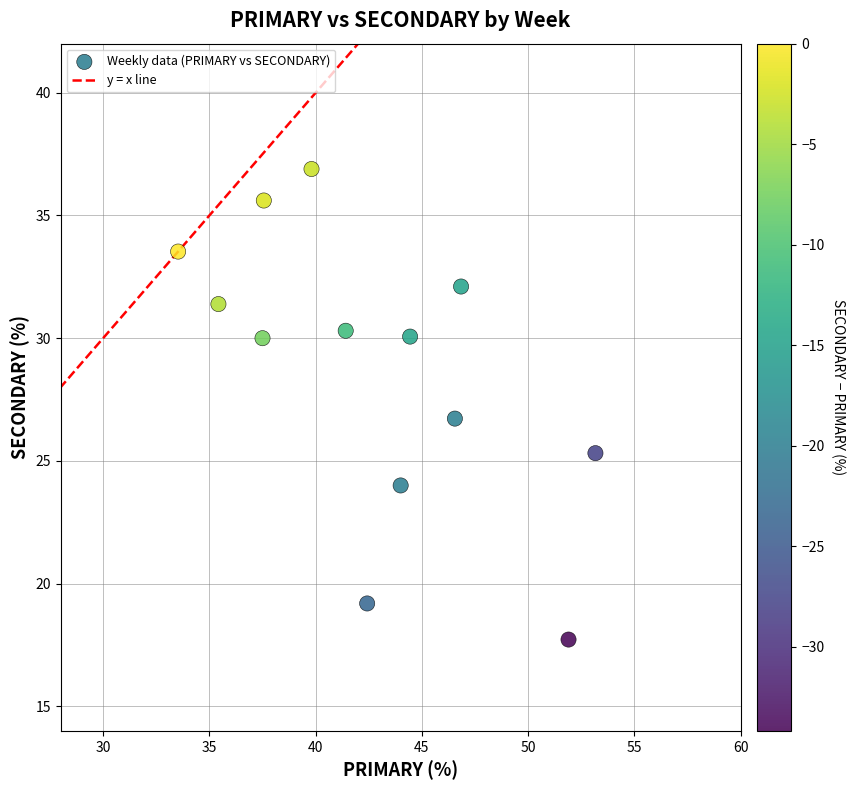

What is the range of Y values (max minus min)?

19.2